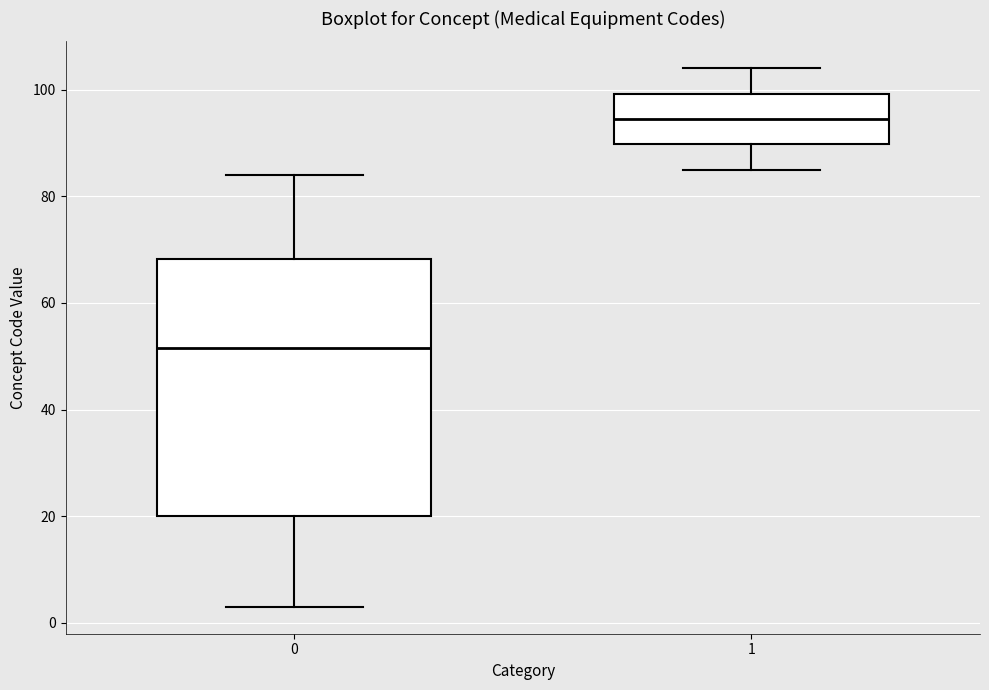

Which box is the tallest, from its lower edge to its upper edge?

0